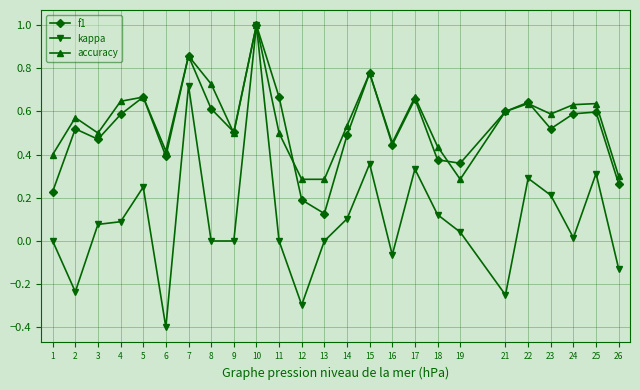

True or false: kappa has more than 0 interior local peaks.

True